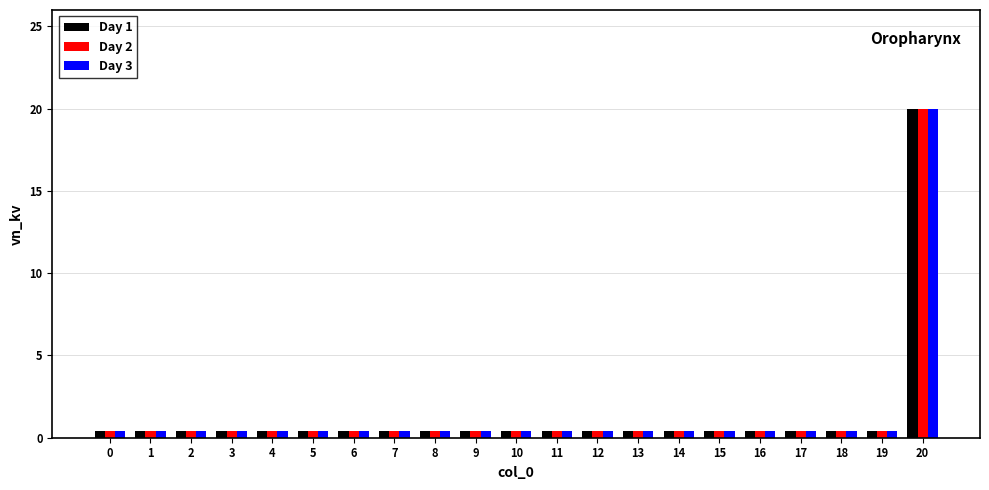

What is the sum of all Day 3 values?

28.0